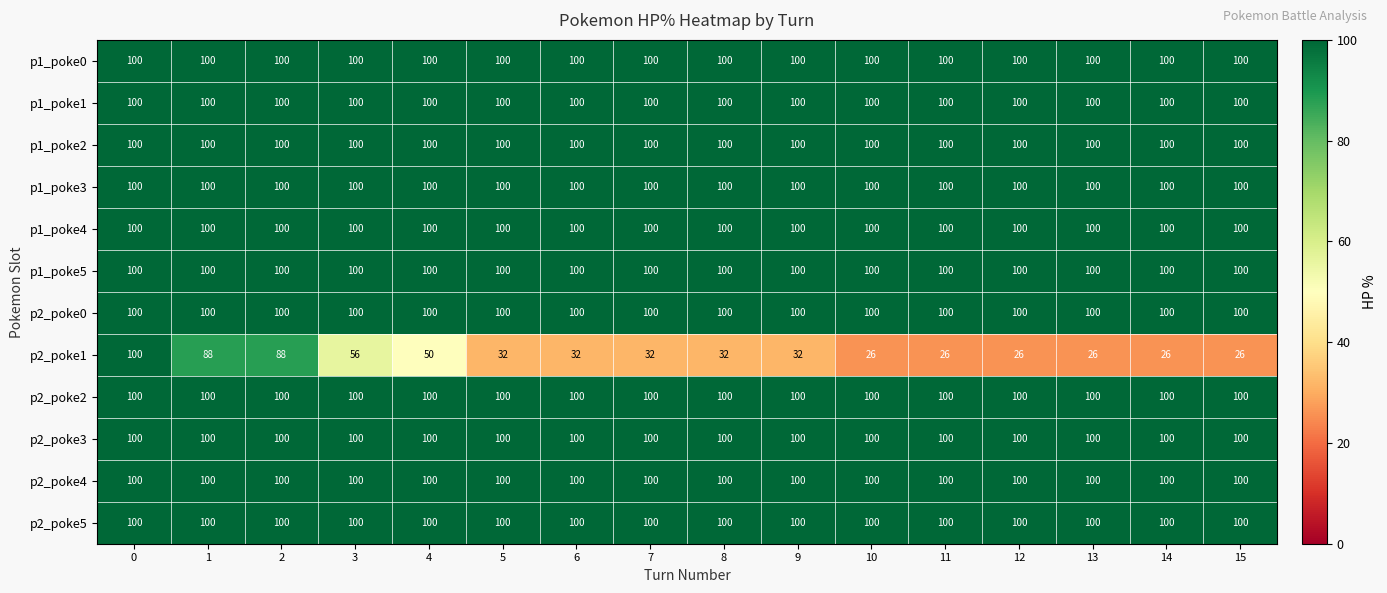

At how many categories does at least one series exceed 94?

16